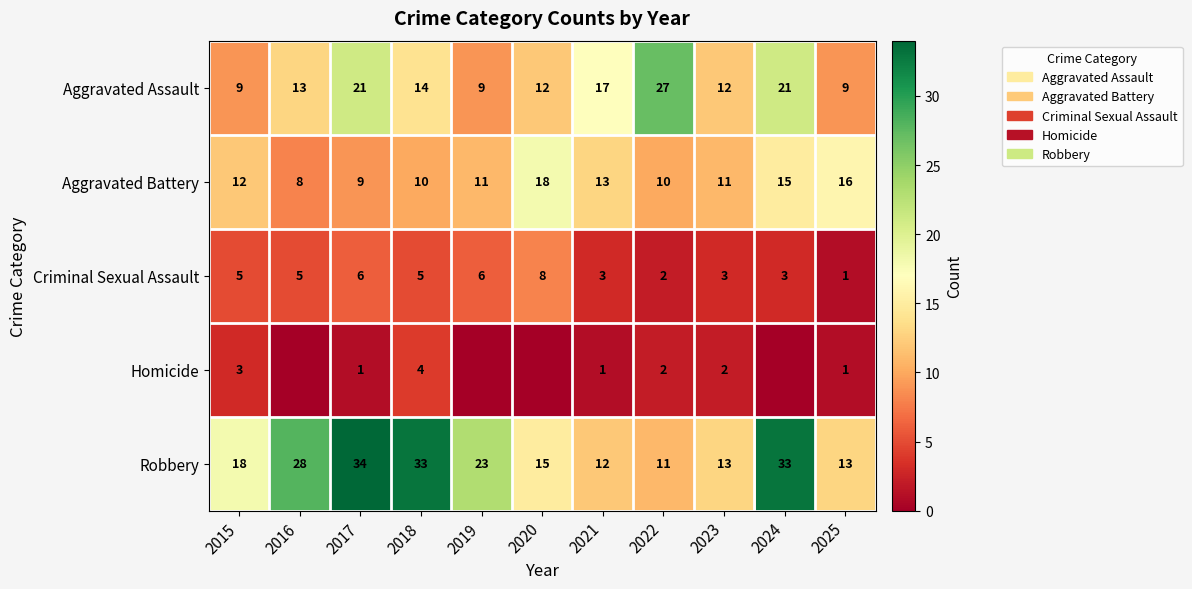

Is the value of Aggravated Battery at 2023 greater than the value of Homicide at 2015?

Yes